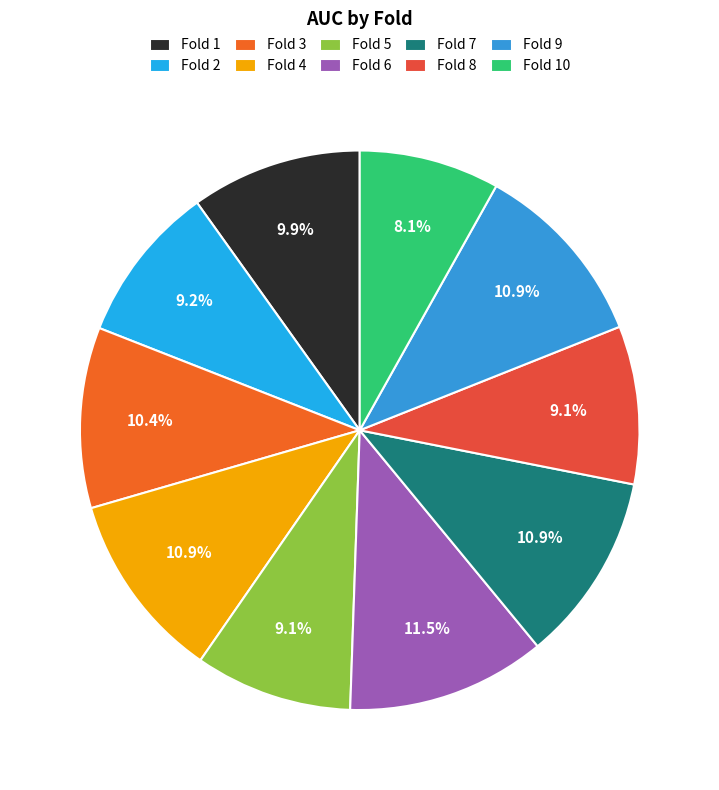

How many slices are in this pie chart?

10